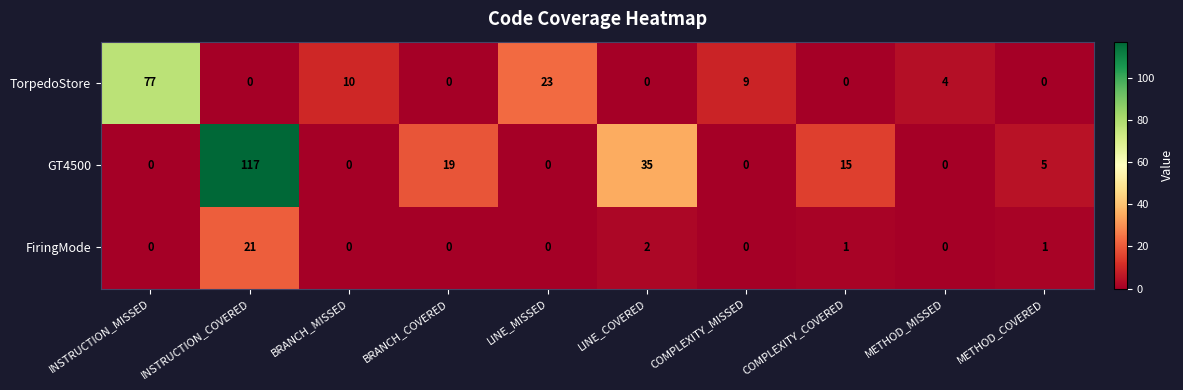

Reading right to left, transcribe all the data shown in this chart.

TorpedoStore: METHOD_COVERED=0	METHOD_MISSED=4	COMPLEXITY_COVERED=0	COMPLEXITY_MISSED=9	LINE_COVERED=0	LINE_MISSED=23	BRANCH_COVERED=0	BRANCH_MISSED=10	INSTRUCTION_COVERED=0	INSTRUCTION_MISSED=77
GT4500: METHOD_COVERED=5	METHOD_MISSED=0	COMPLEXITY_COVERED=15	COMPLEXITY_MISSED=0	LINE_COVERED=35	LINE_MISSED=0	BRANCH_COVERED=19	BRANCH_MISSED=0	INSTRUCTION_COVERED=117	INSTRUCTION_MISSED=0
FiringMode: METHOD_COVERED=1	METHOD_MISSED=0	COMPLEXITY_COVERED=1	COMPLEXITY_MISSED=0	LINE_COVERED=2	LINE_MISSED=0	BRANCH_COVERED=0	BRANCH_MISSED=0	INSTRUCTION_COVERED=21	INSTRUCTION_MISSED=0